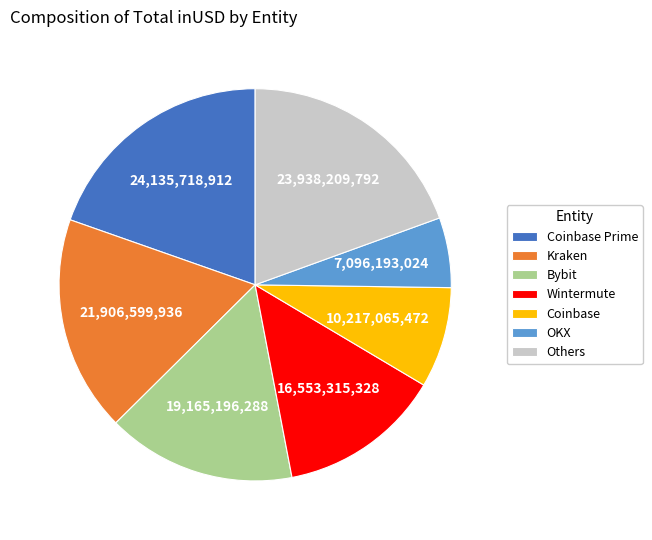

Is it true that Wintermute is 8% of the pie?

False